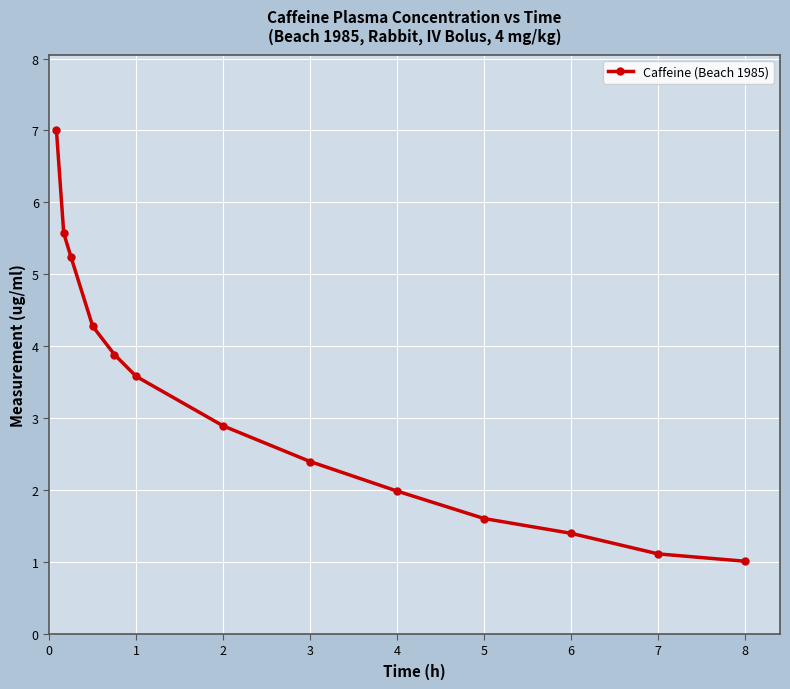

Does the chart display data point markers on the line(s)?

Yes